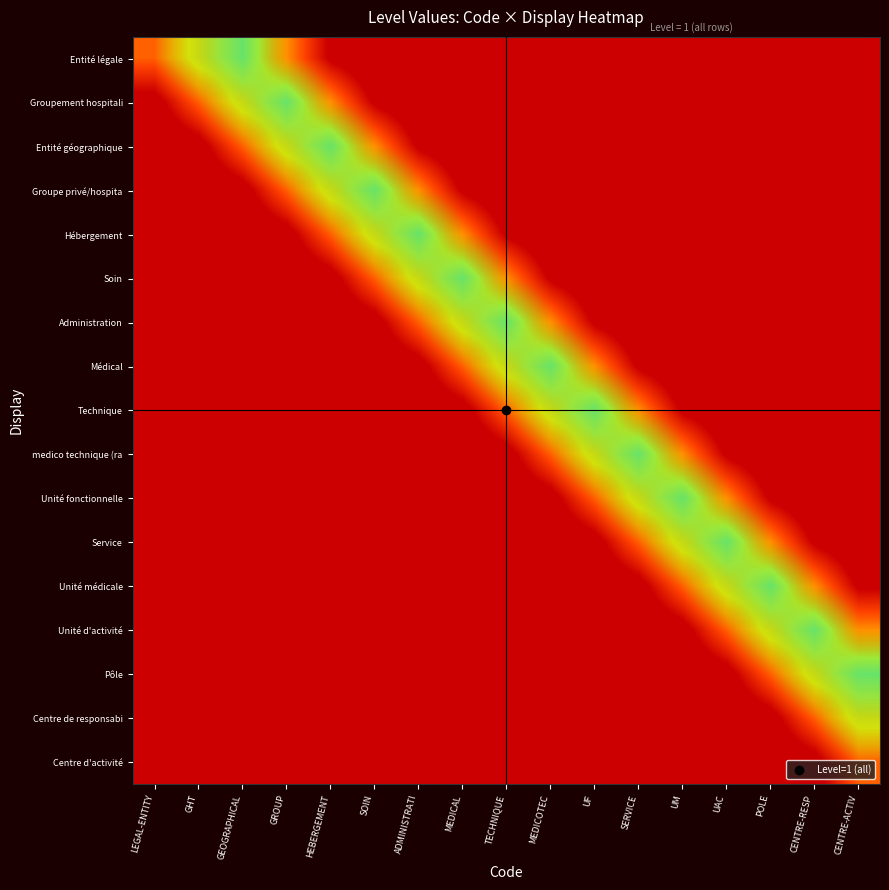

At which category is the sum across all series the highest?

HEBERGEMENT